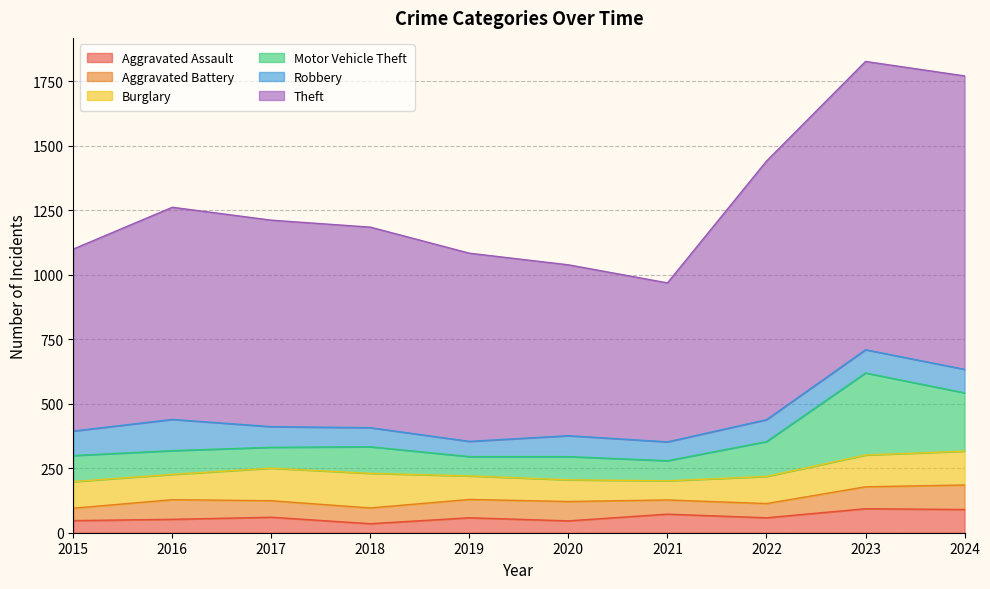

Is it true that Aggravated Assault equals 46 at 2020?

True